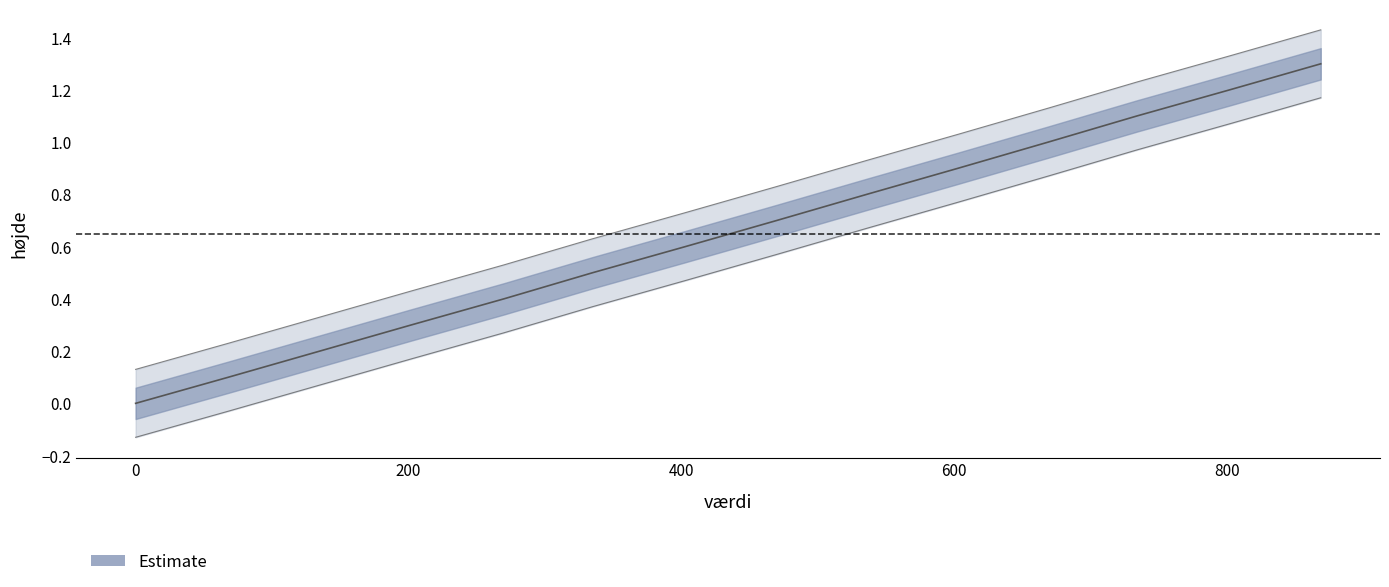

Reading left to right, transcribe all the data shown in this chart.

869=1.3	802=1.2	734=1.1	669=1.0	603=0.9	536=0.8	470=0.7	403=0.6	335=0.5	270=0.4	202=0.3	135=0.2	68=0.1	0=0.0